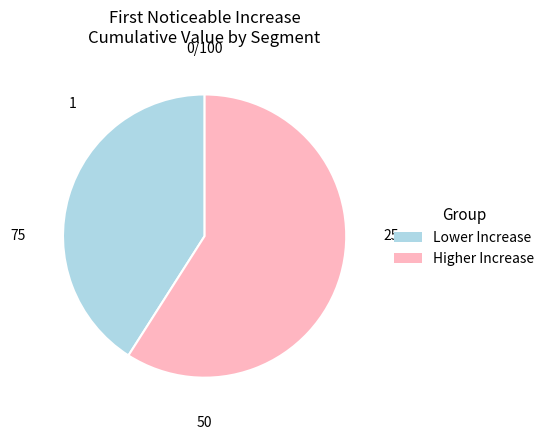

Does any single category account for the majority?

Yes